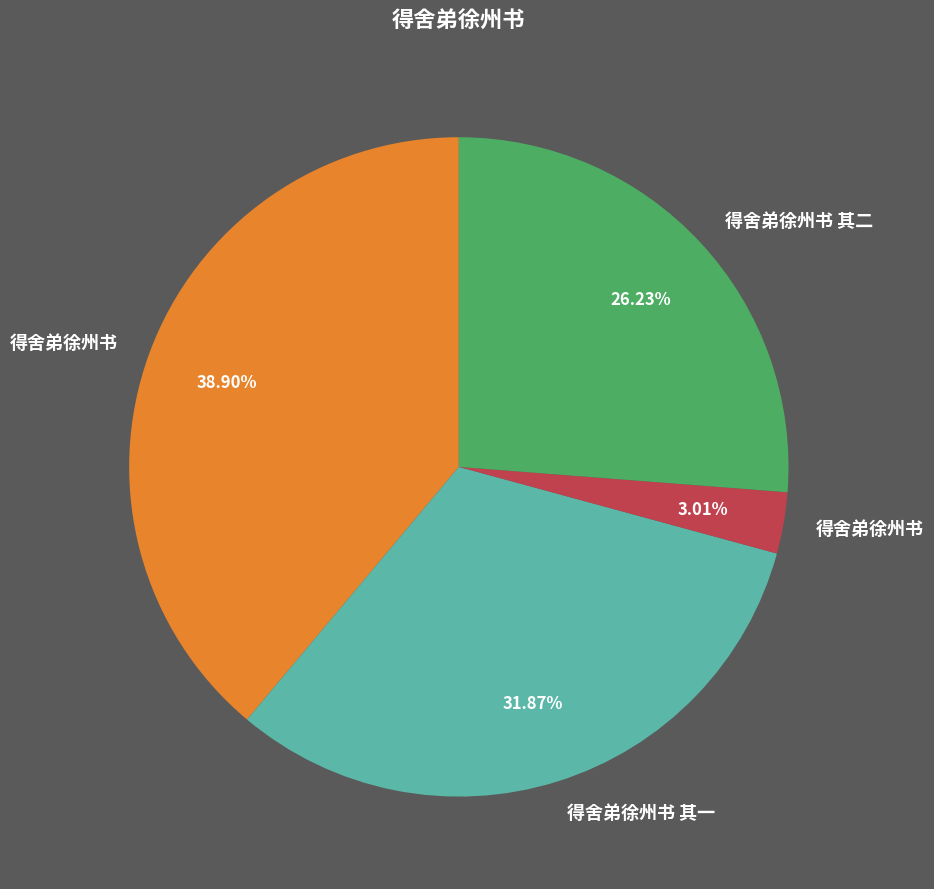

How many slices are in this pie chart?

4